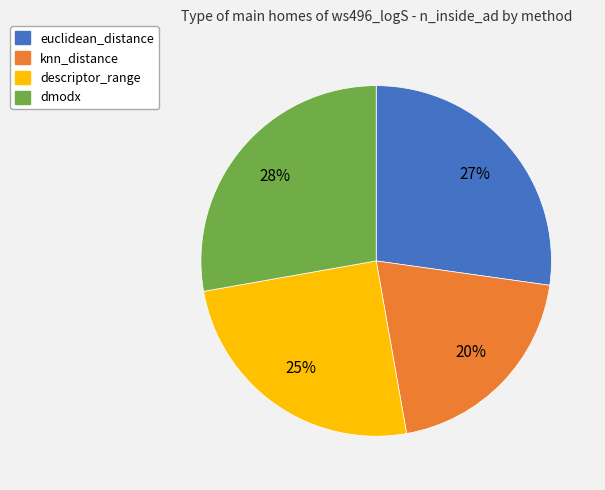

Does any single category account for the majority?

No